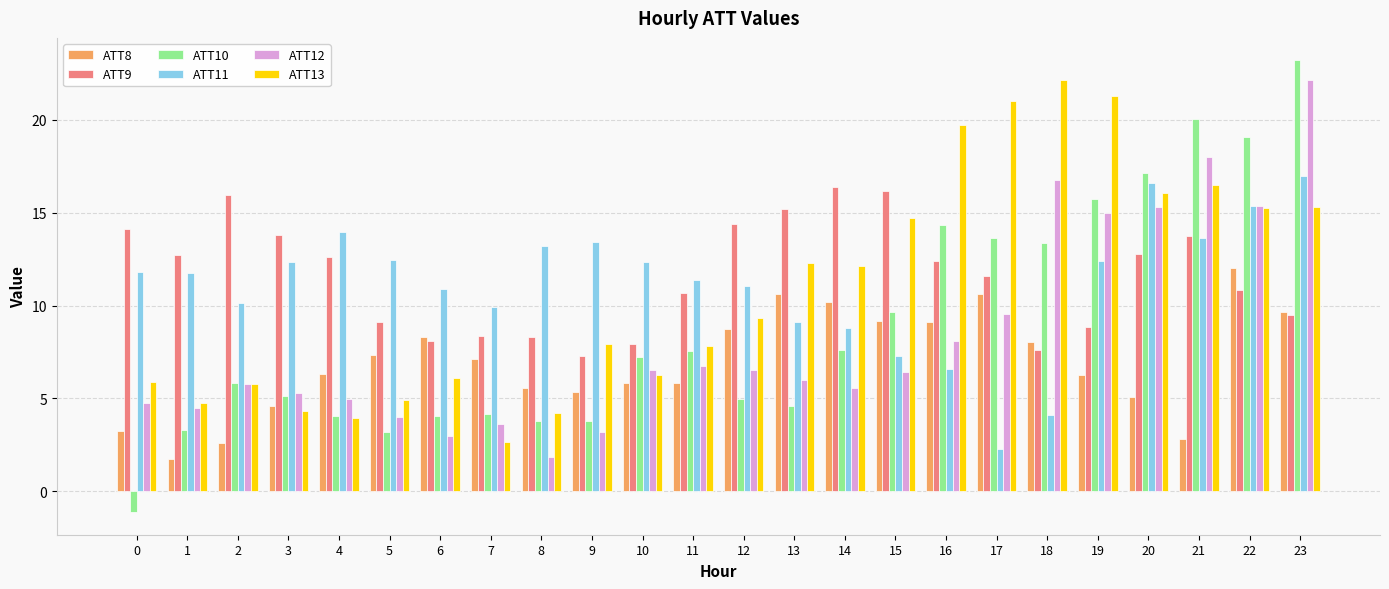

What is the sum of all ATT10 values?

214.3